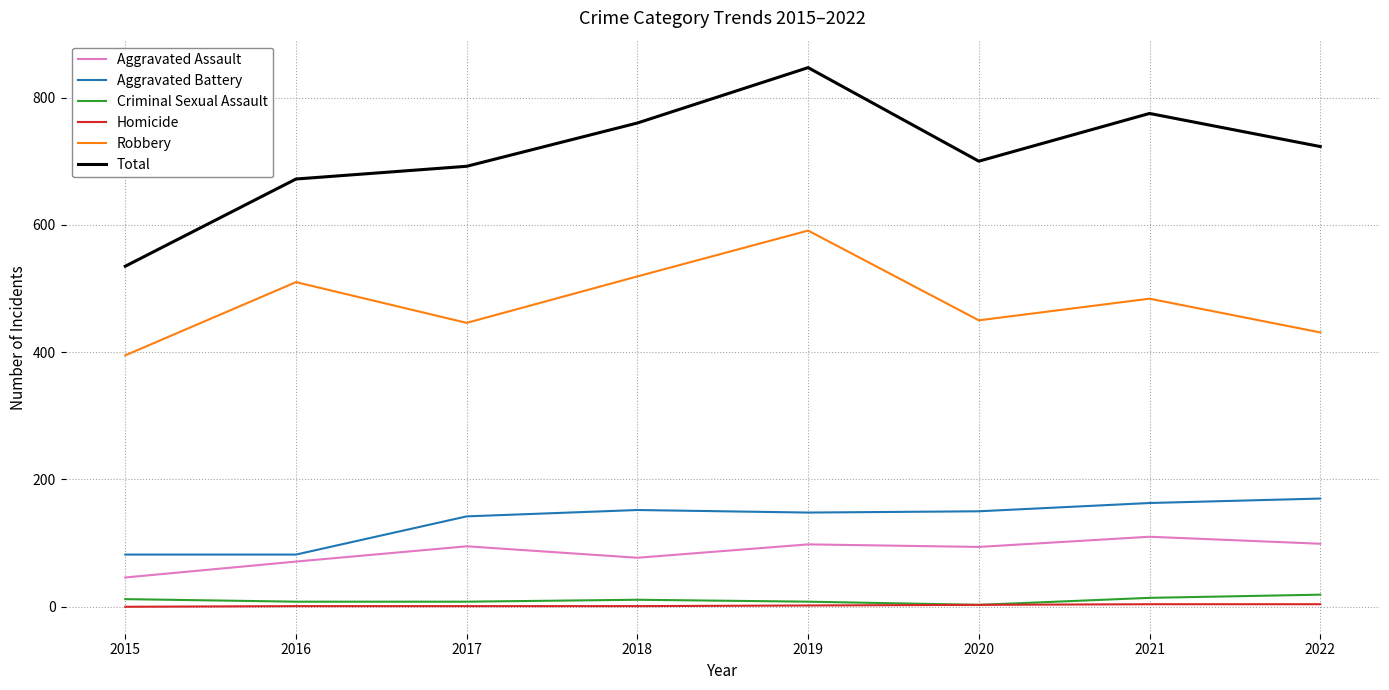

Does the chart have visible grid lines?

Yes